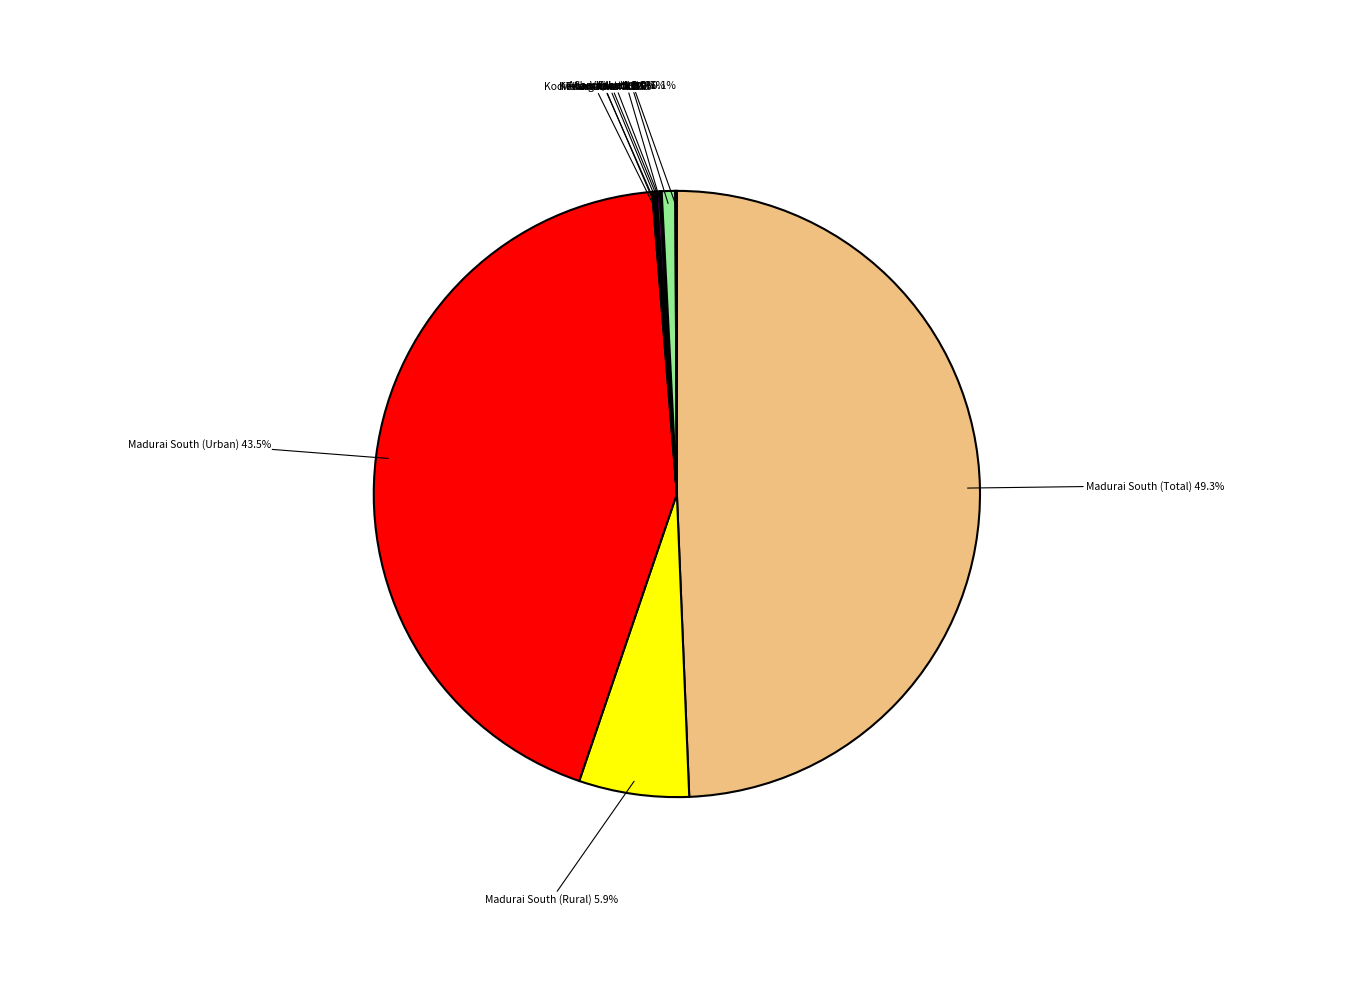

Does Madurai South (Urban) 43.5% represent more than half of the total?

No